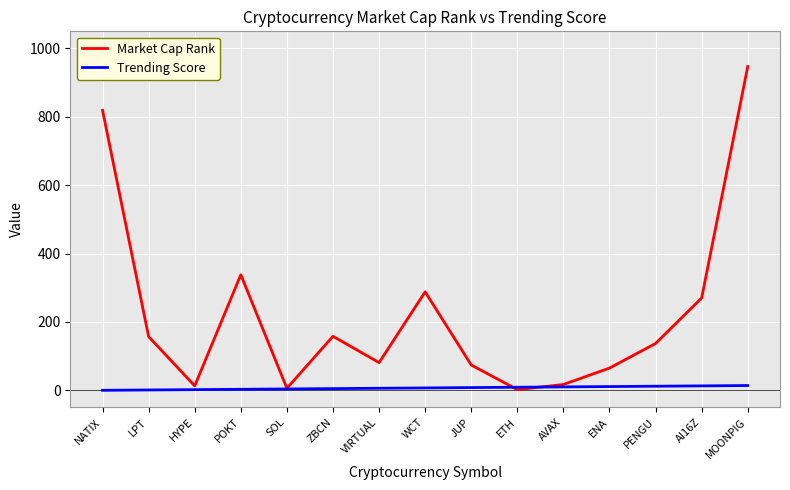

Rank the series at PENGU from lowest to highest value.

Trending Score, Market Cap Rank